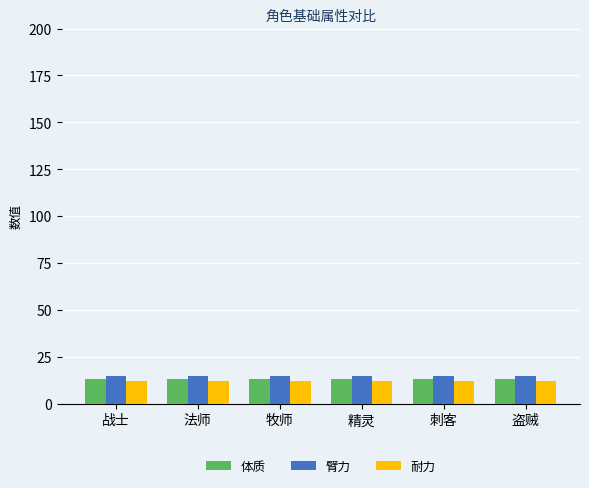

Reading right to left, what are all the values shown in this chart?

体质: 13	13	13	13	13	13
臂力: 15	15	15	15	15	15
耐力: 12	12	12	12	12	12